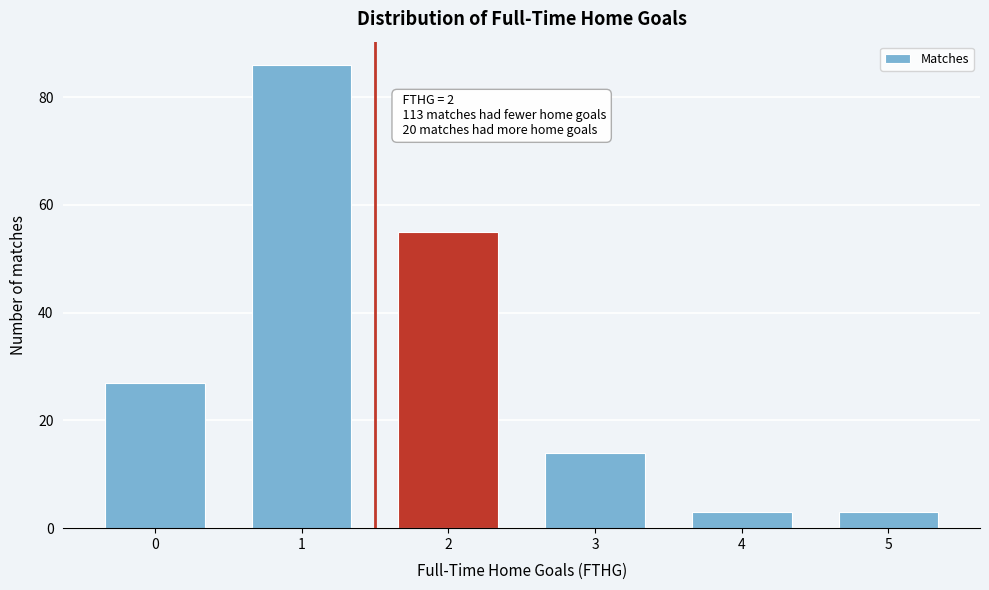

Reading left to right, what are all the values shown in this chart?

27	86	55	14	3	3